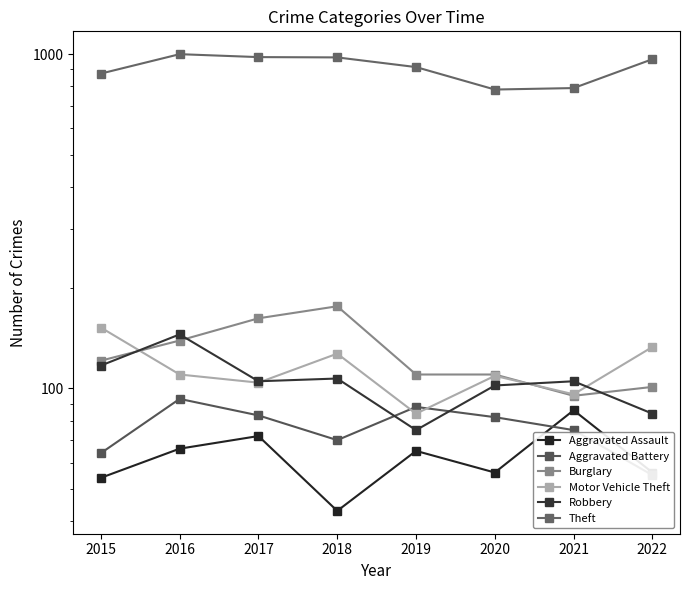

Which series changed the most between 2020 and 2022?

Theft